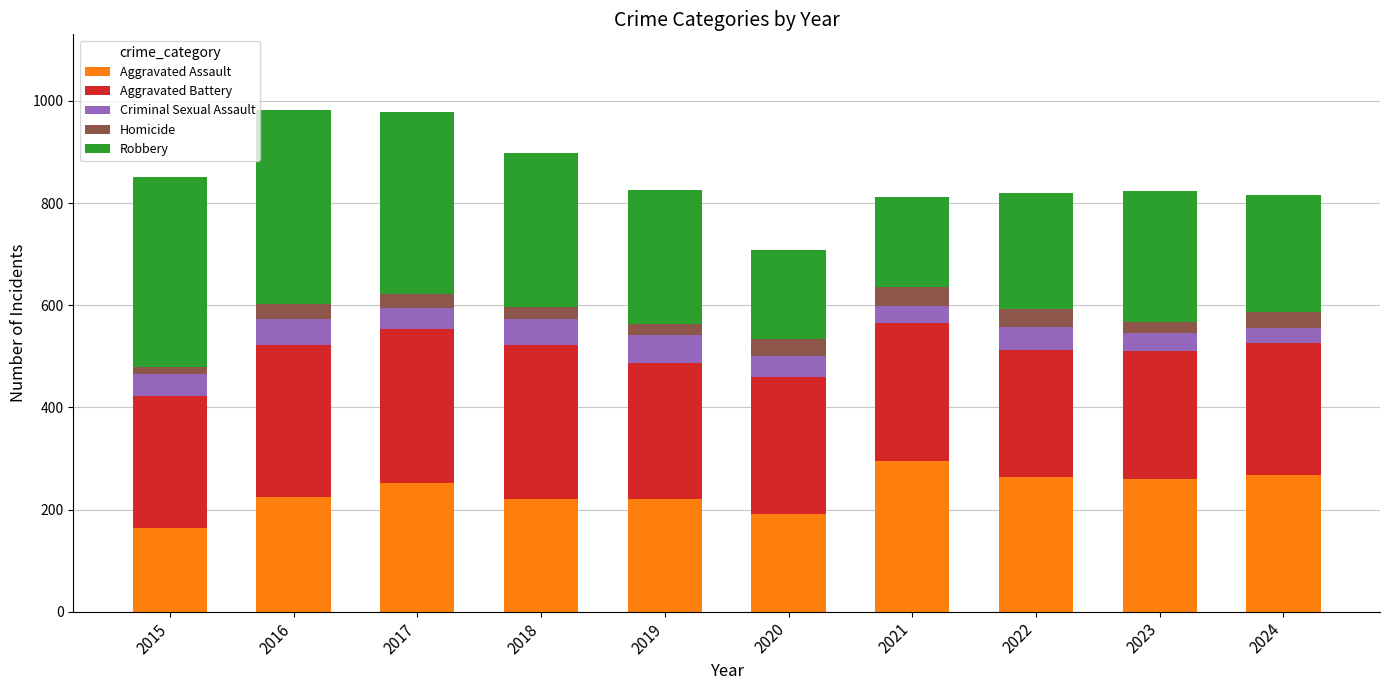

What is the total value across all series at 2022?

819